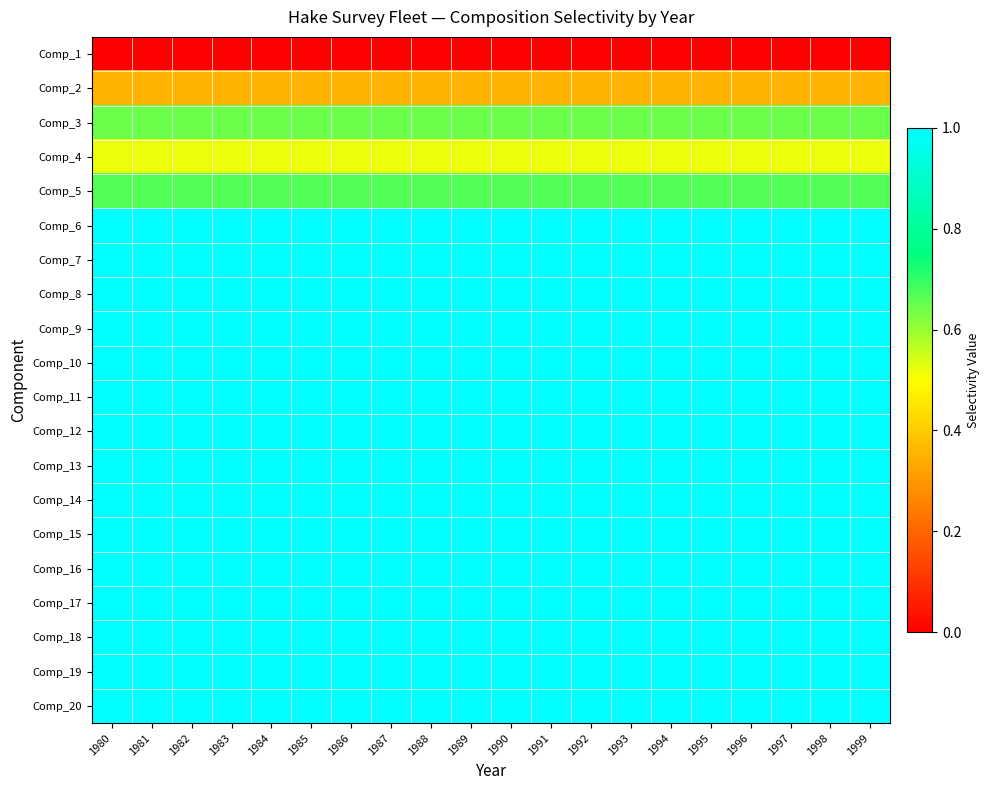

What is the total value across all series at 1996?

17.2